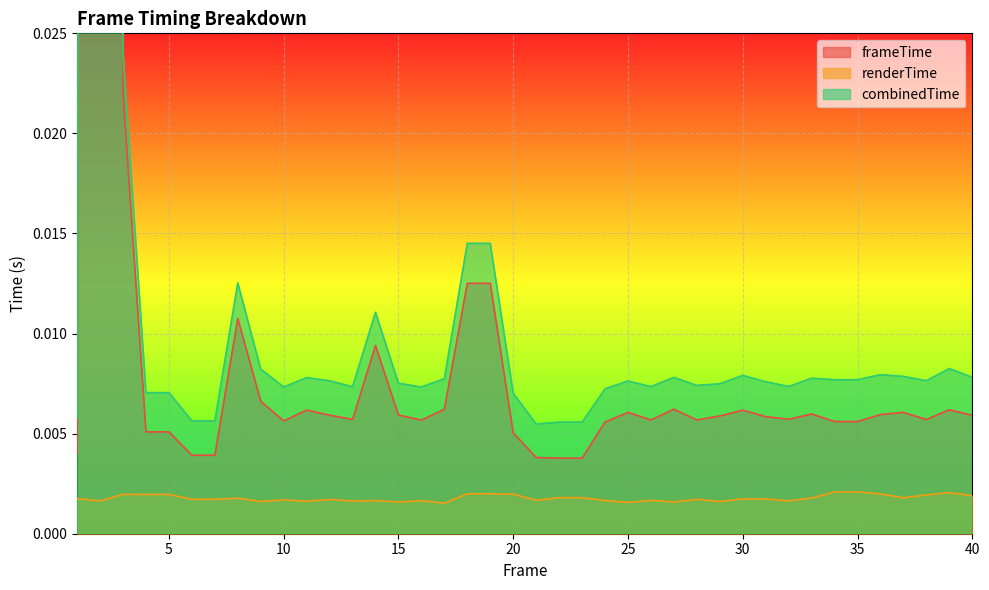

Which category has the highest value in the combinedTime series?

2